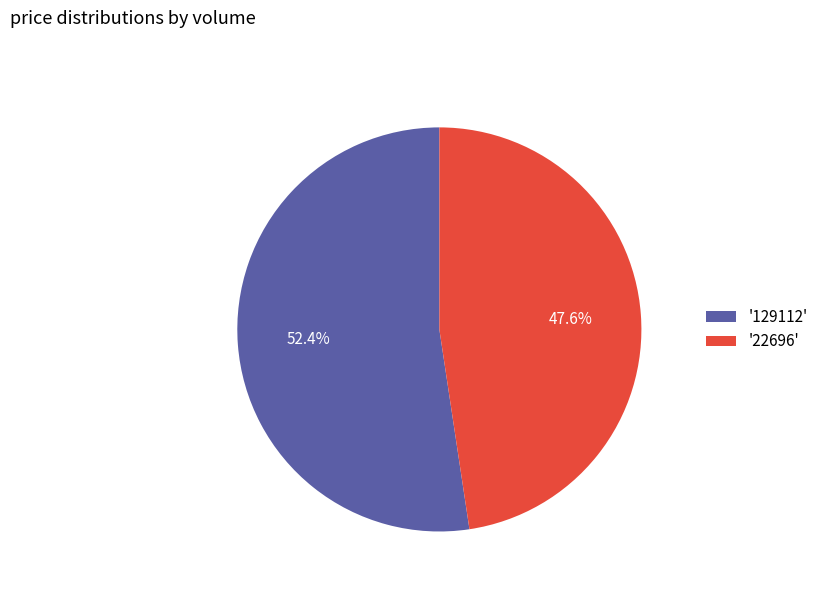

What is the largest slice in the pie chart?

'129112'